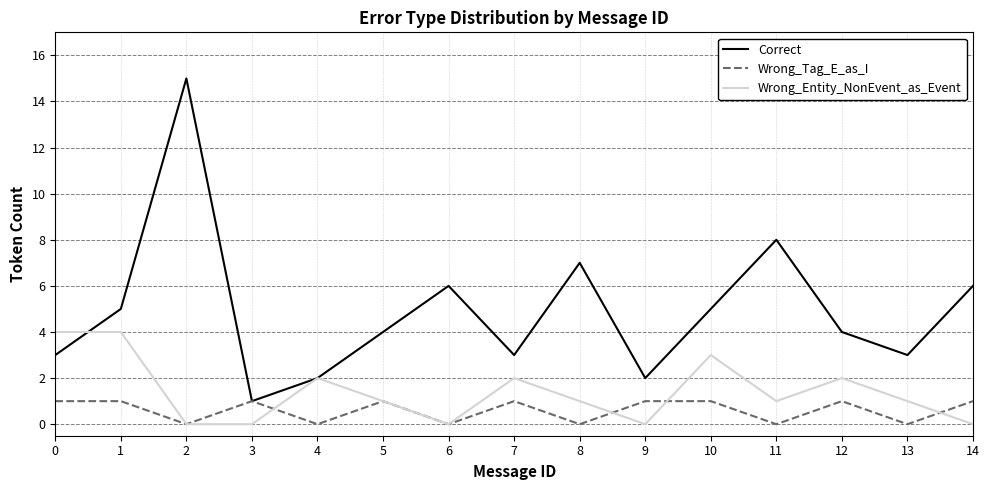

How many series are shown in this chart?

3